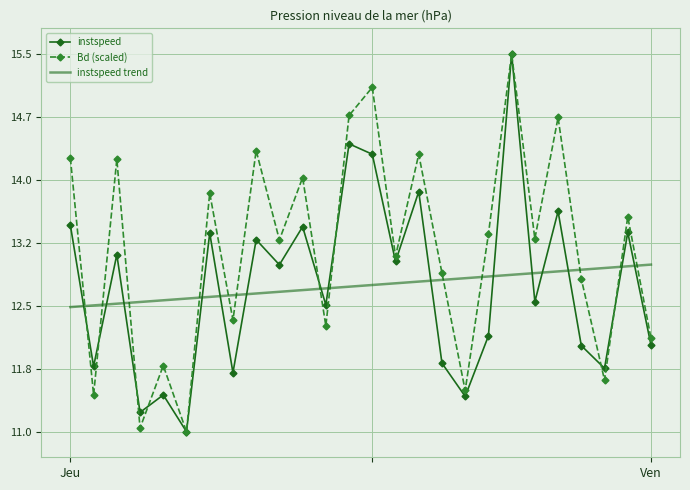

What is the difference between the maximum and minimum values in the instspeed series?

4.4